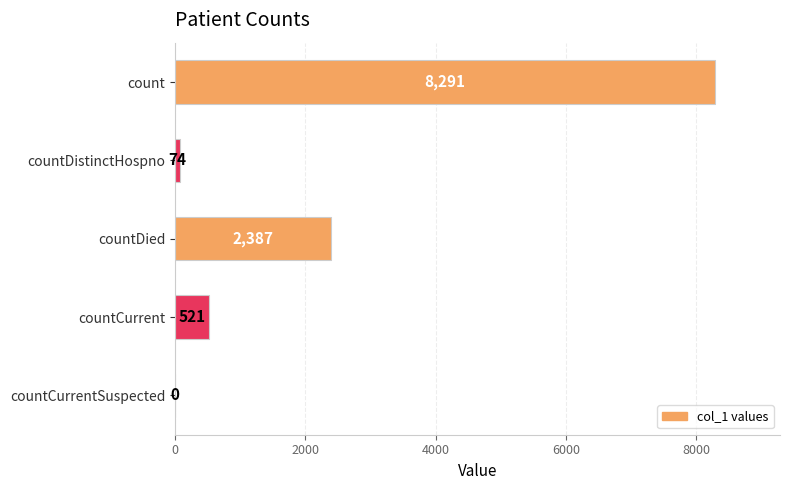

Approximately how many times larger is the value at countDied compared to count?

0.3